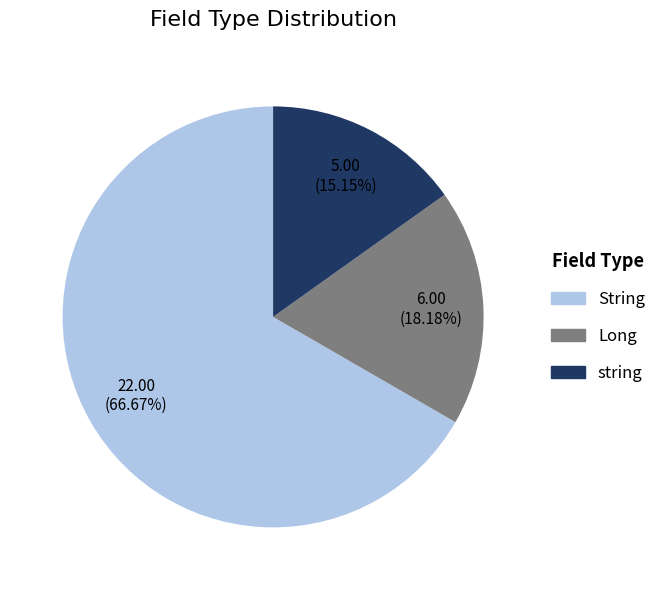

Does any single category account for the majority?

Yes